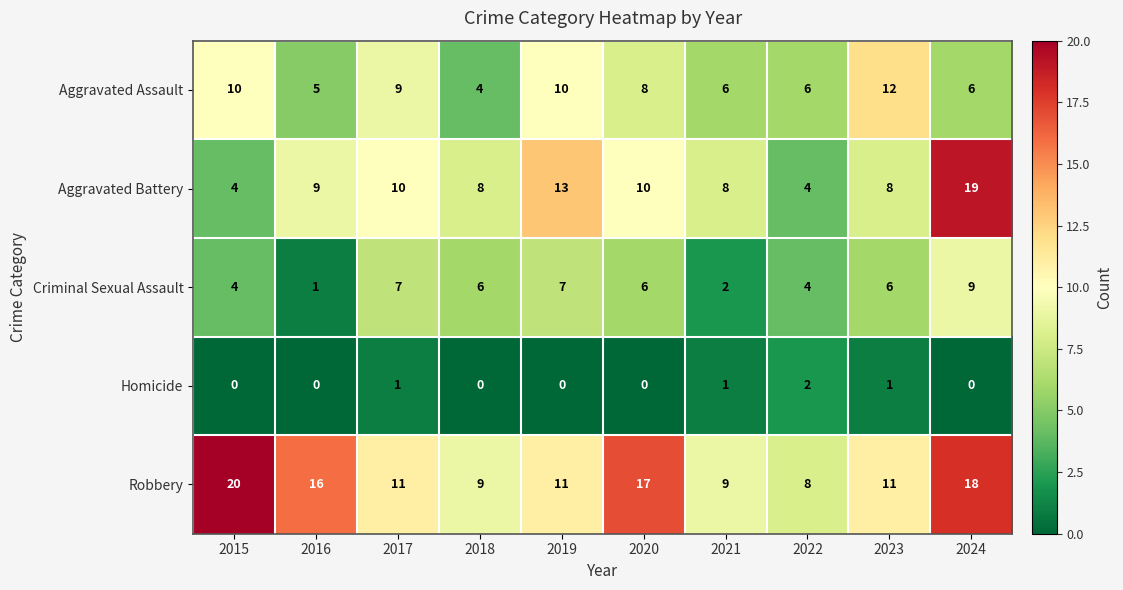

What is the maximum value shown in the chart?

20